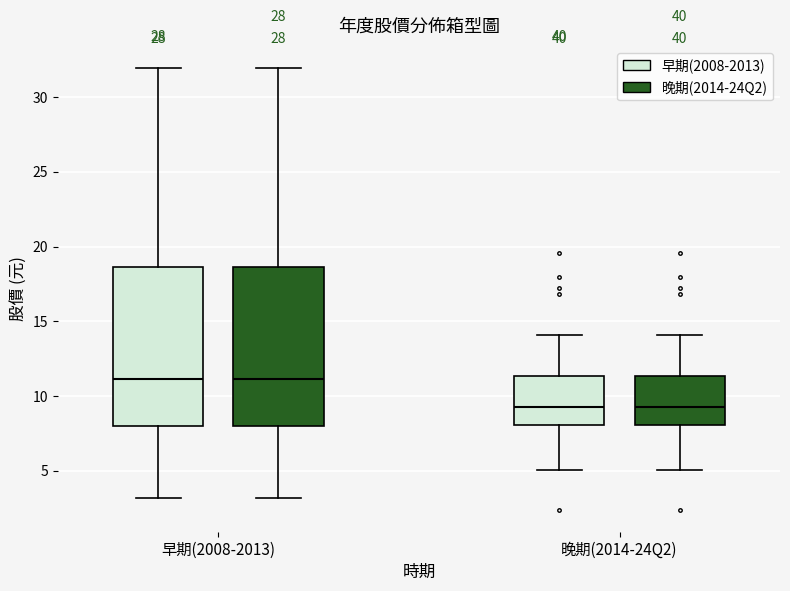

Reading left to right, read every box against the y-axis: the position of its median line, the range the box covers, and the ends of its whiskers. The values are not printed on the chart, so give them approximately, as read against the axis.

早期(2008-2013) (早期(2008-2013)): median 11.0, box 8.0 to 18.5, whiskers 3.0 to 32.0
早期(2008-2013) (晚期(2014-24Q2)): median 11.0, box 8.0 to 18.5, whiskers 3.0 to 32.0
晚期(2014-24Q2) (早期(2008-2013)): median 9.5, box 8.0 to 11.5, whiskers 5.0 to 14.0
晚期(2014-24Q2) (晚期(2014-24Q2)): median 9.5, box 8.0 to 11.5, whiskers 5.0 to 14.0